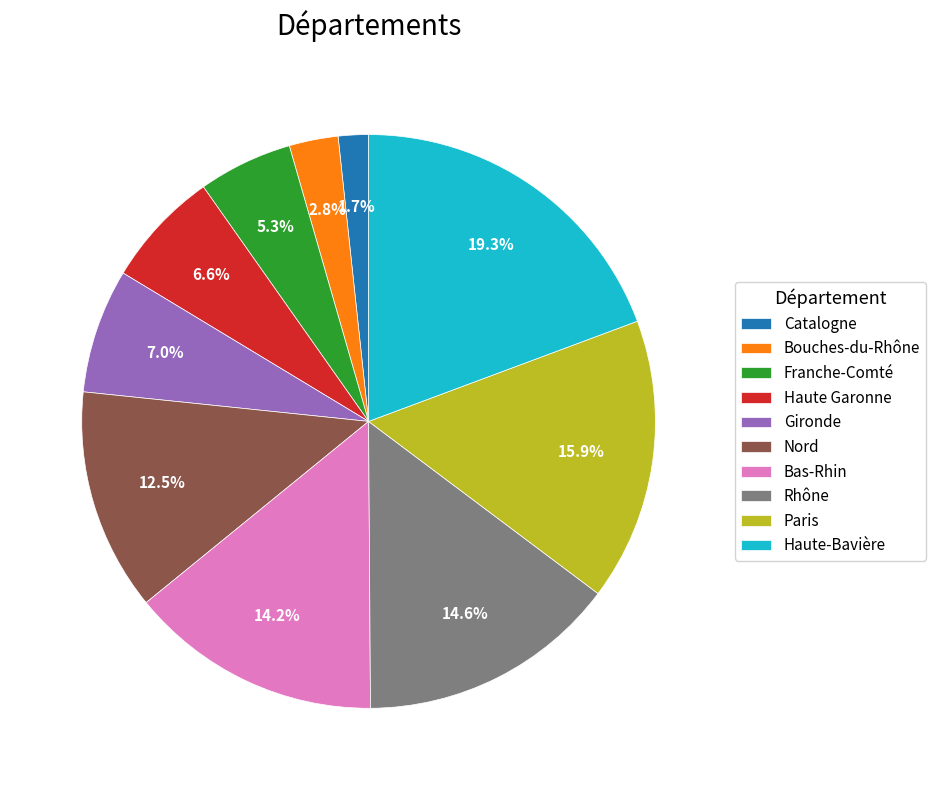

To the nearest percent, what percentage of the pie is Bas-Rhin?

14%